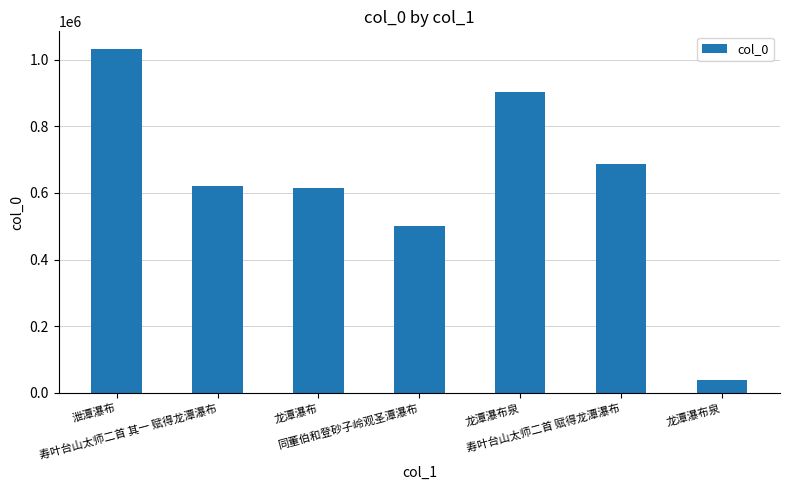

True or false: the data shows 619476 at 寿叶台山太师二首 其一 赋得龙潭瀑布.

True